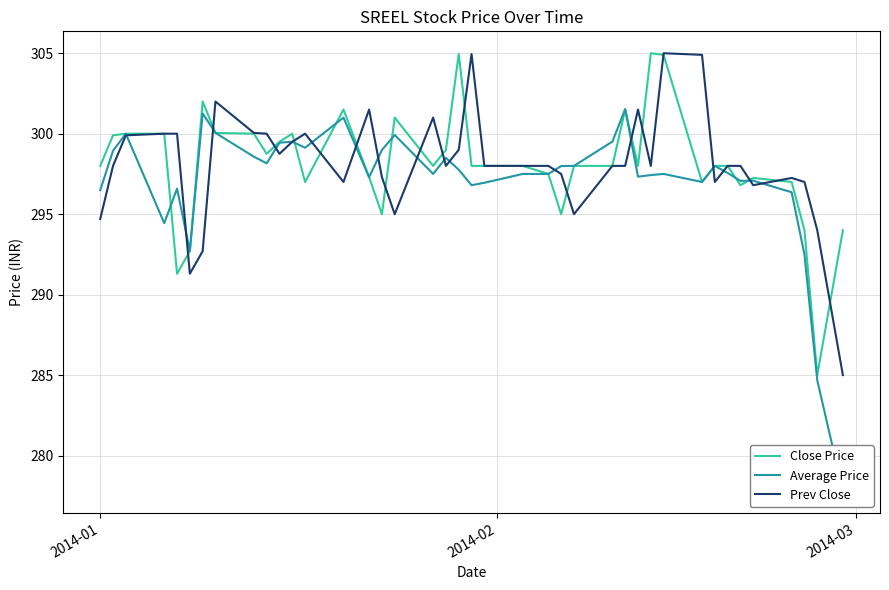

The Average Price series shows 114.4 at 28. True or false?

False